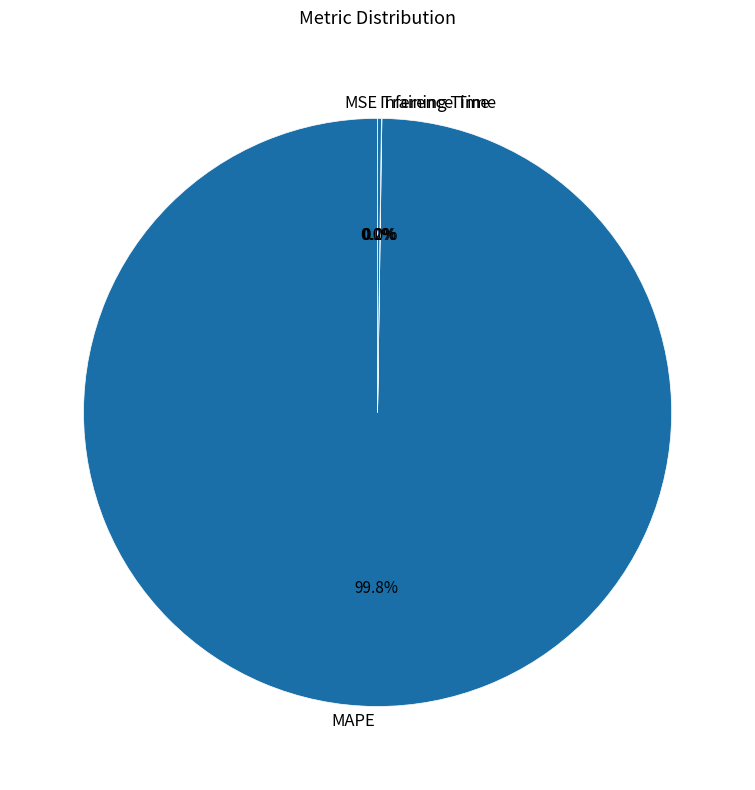

What percentage is NOT represented by MAPE?

0.2%